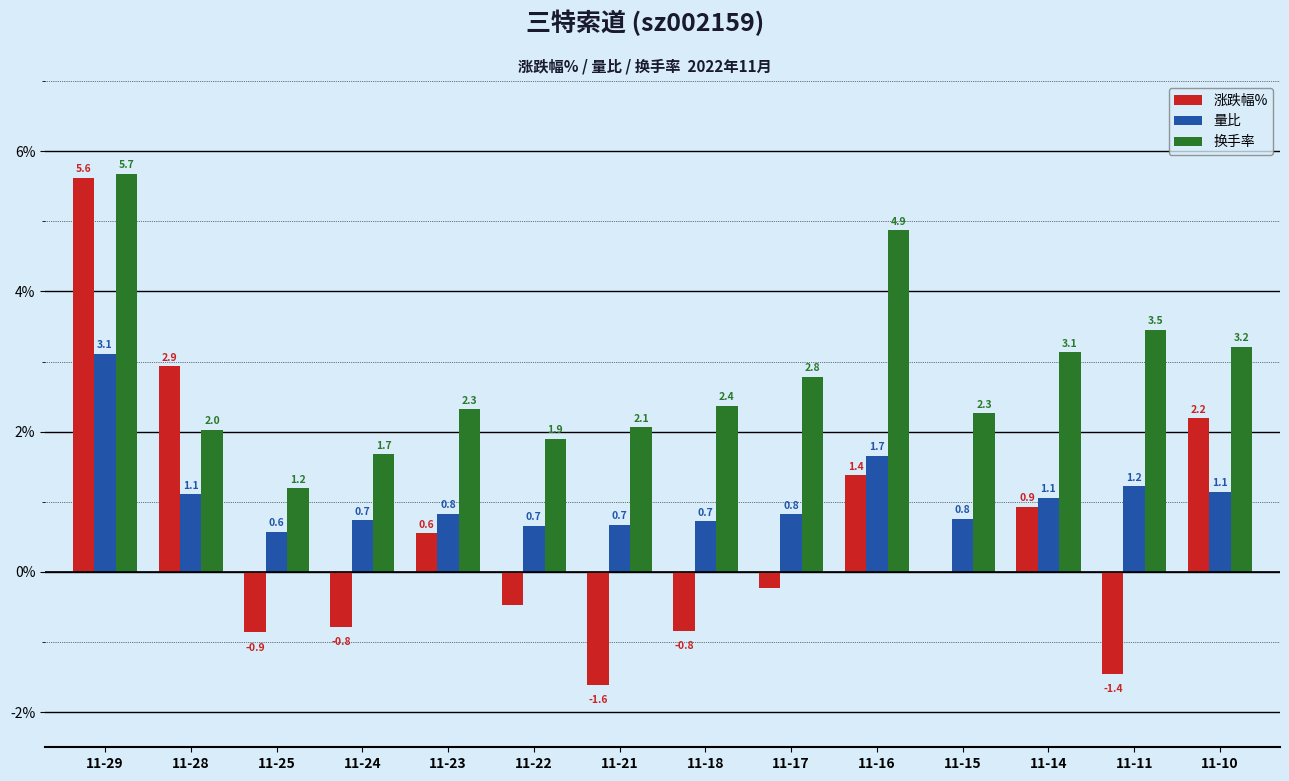

What is the greatest value displayed?

5.7